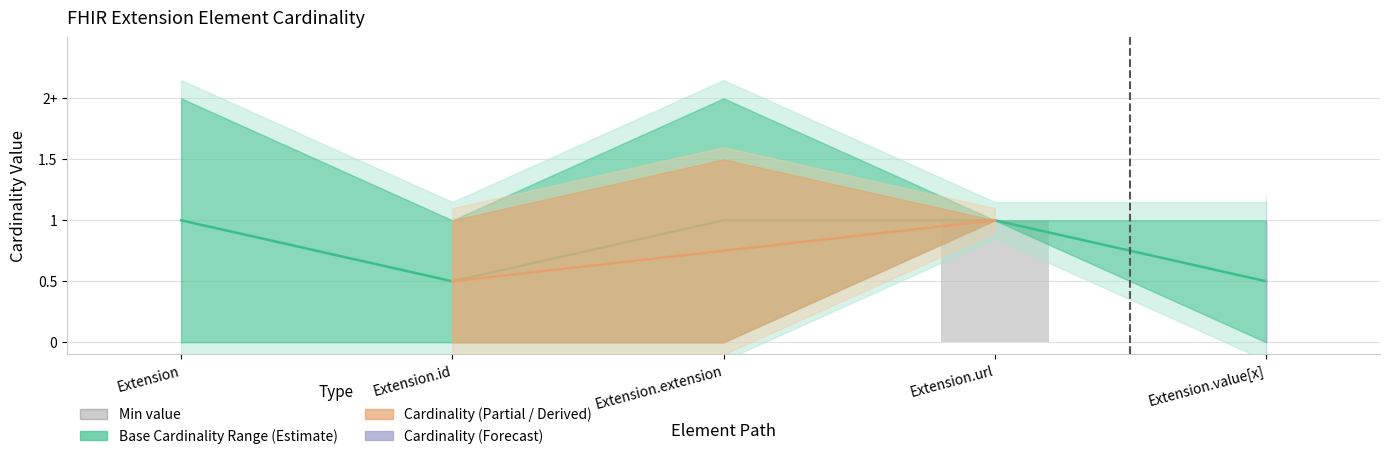

Rank the categories by value from highest to lowest.

Extension.url, Extension, Extension.id, Extension.extension, Extension.value[x]